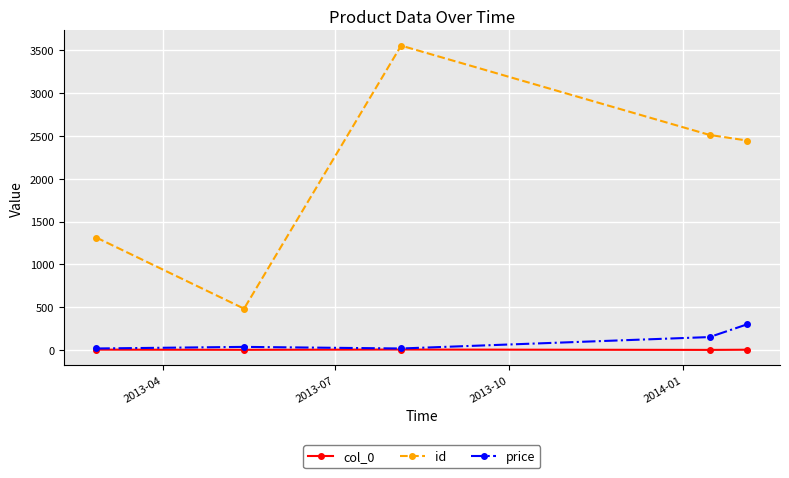

What are all the series names shown in the legend?

col_0, id, price